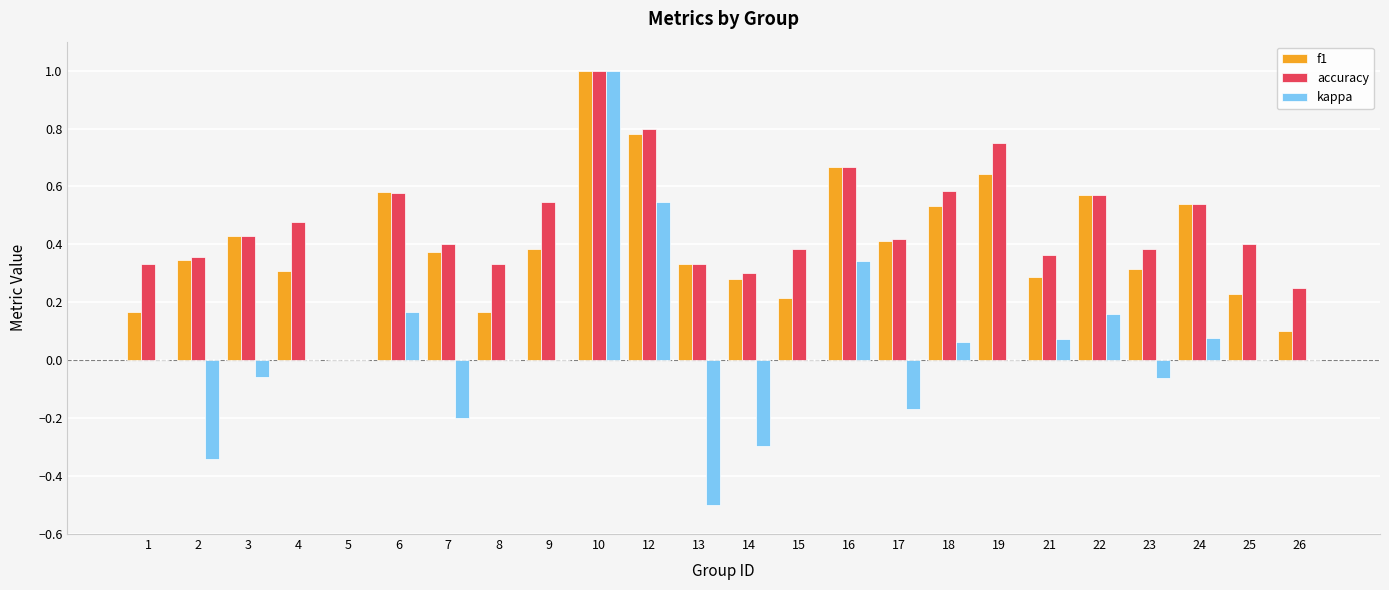

Between 3 and 7, which series saw the biggest shift?

kappa